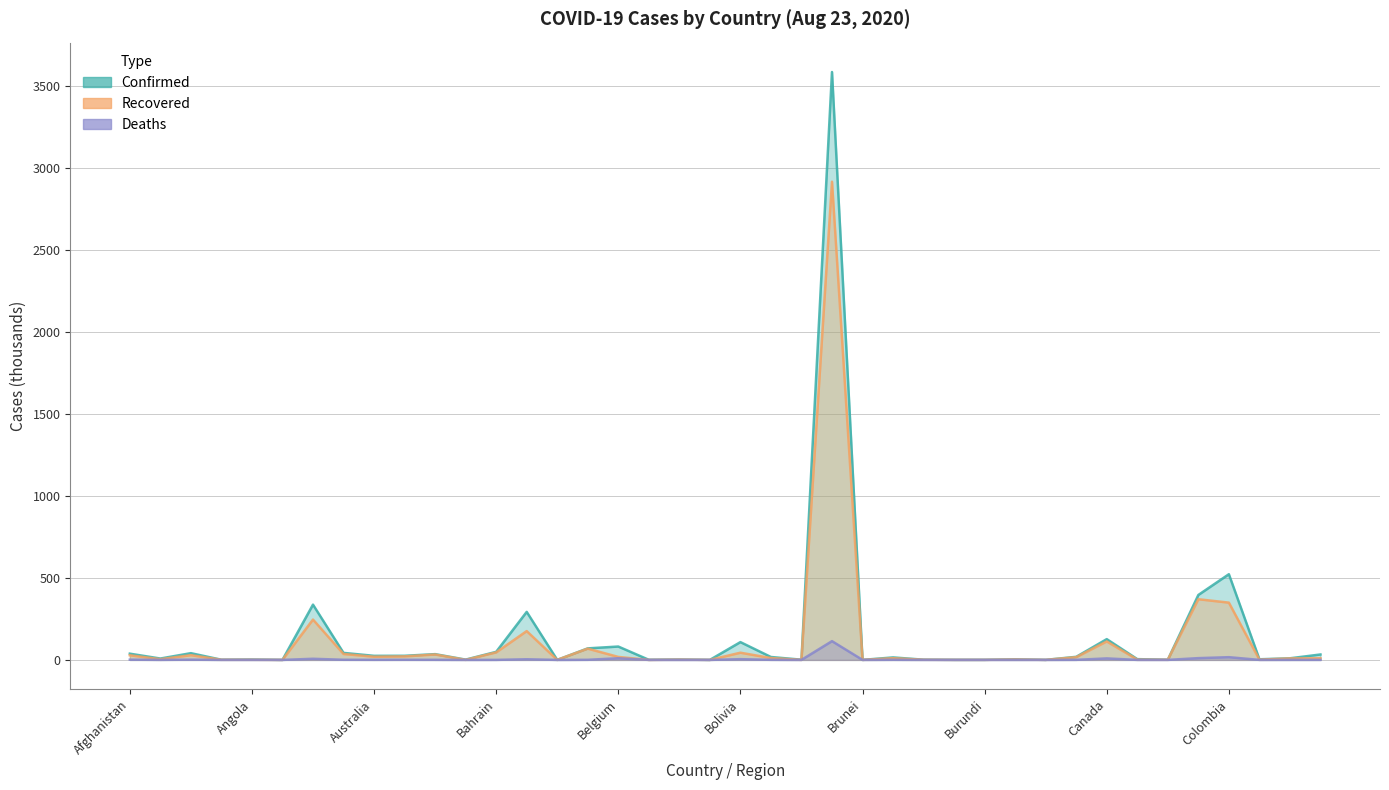

What is the highest value of the Recovered series?

2914.0